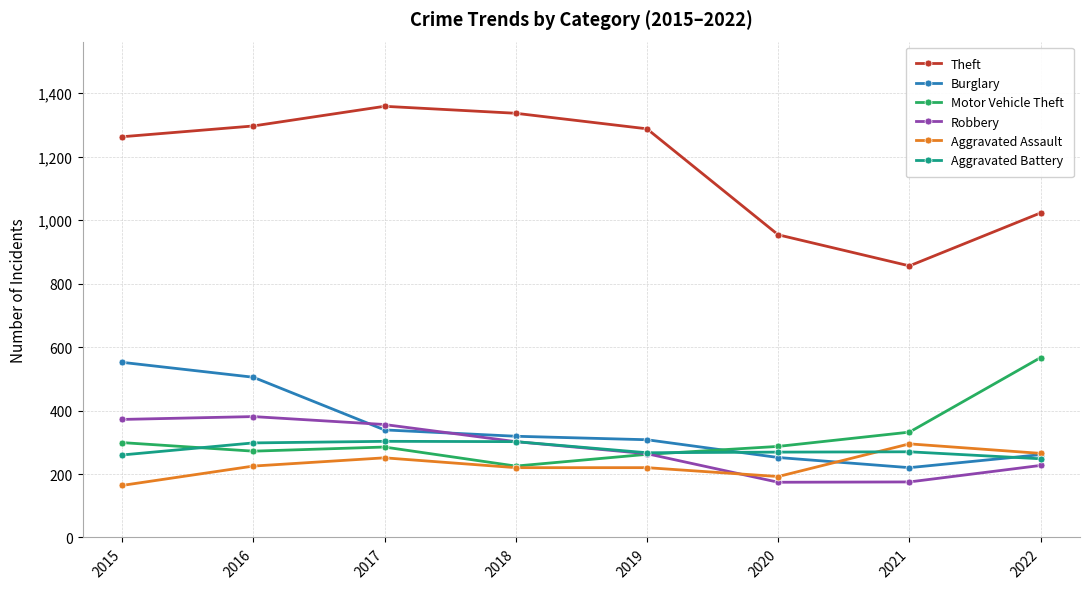

True or false: Burglary has a value of 261 at 2022.

True